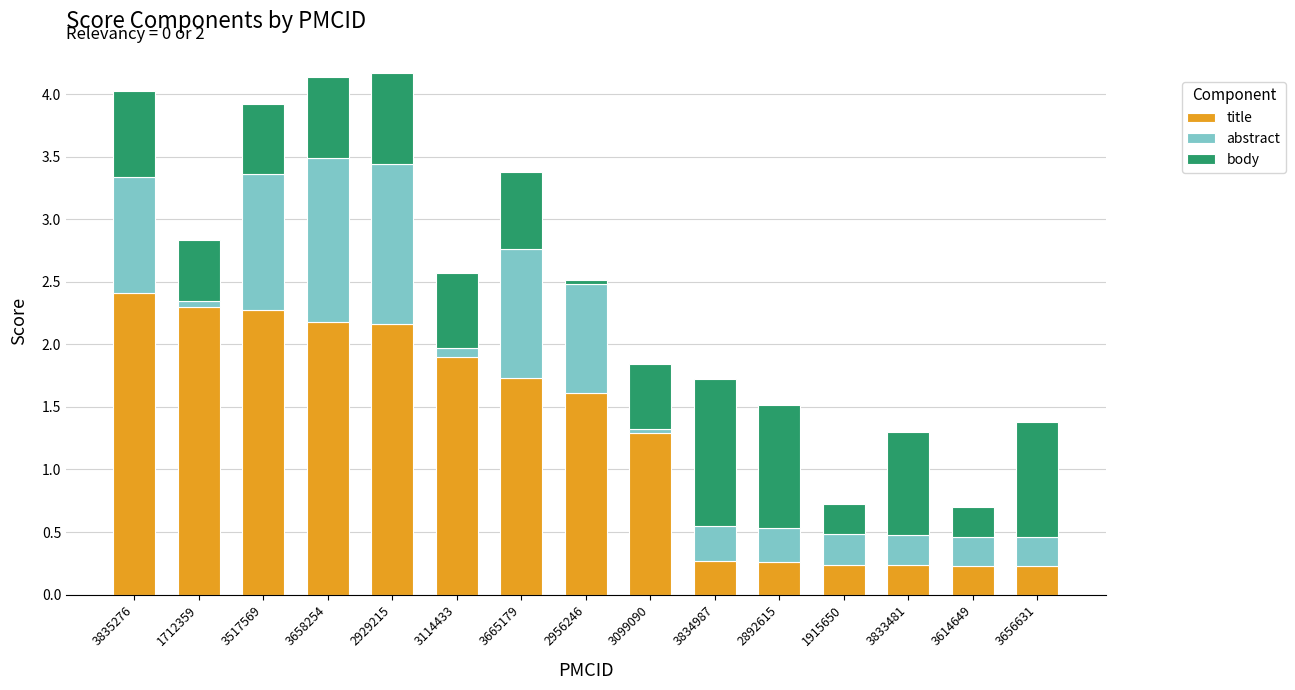

What is the total value across all series at 2929215?

4.2